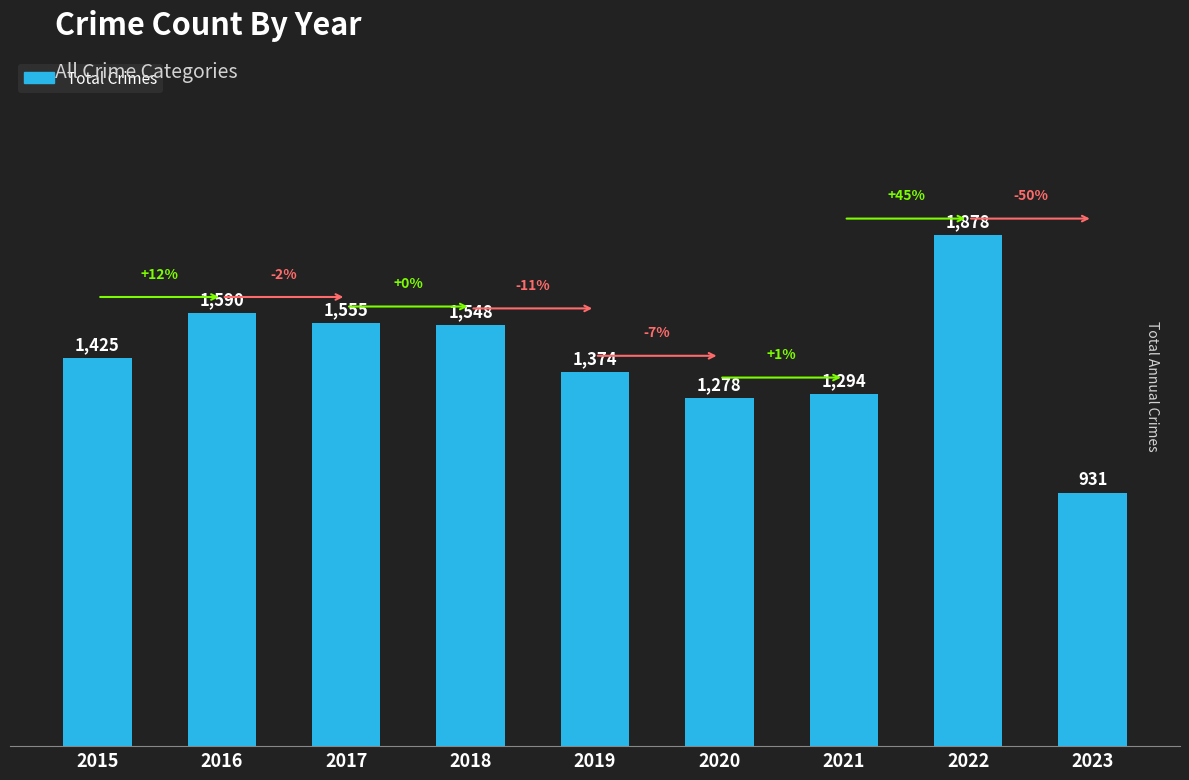

Which category has the lowest value across all series?

2023